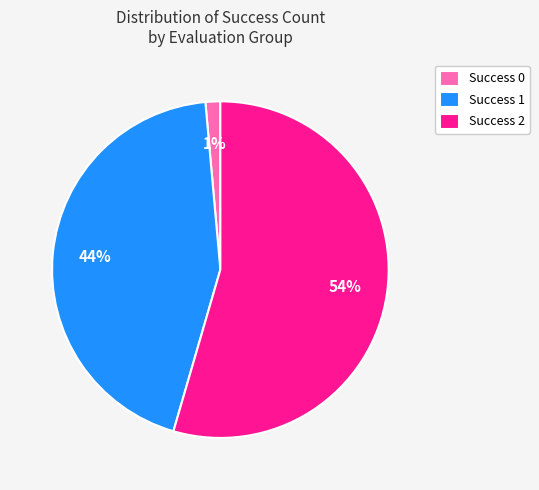

How many slices are in this pie chart?

3